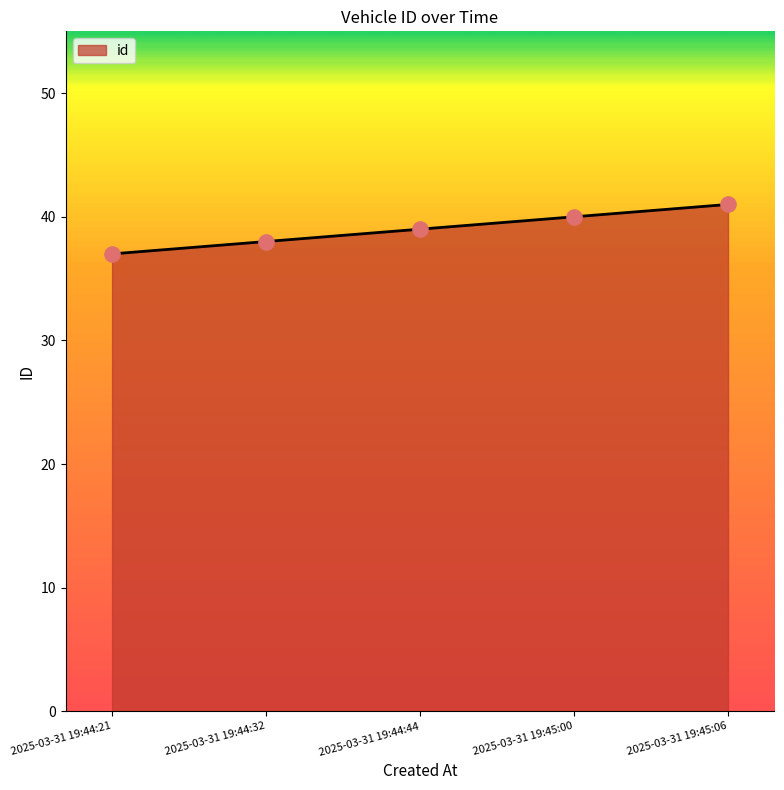

What is the change in value from 2025-03-31 19:44:21 to 2025-03-31 19:45:06?

+4